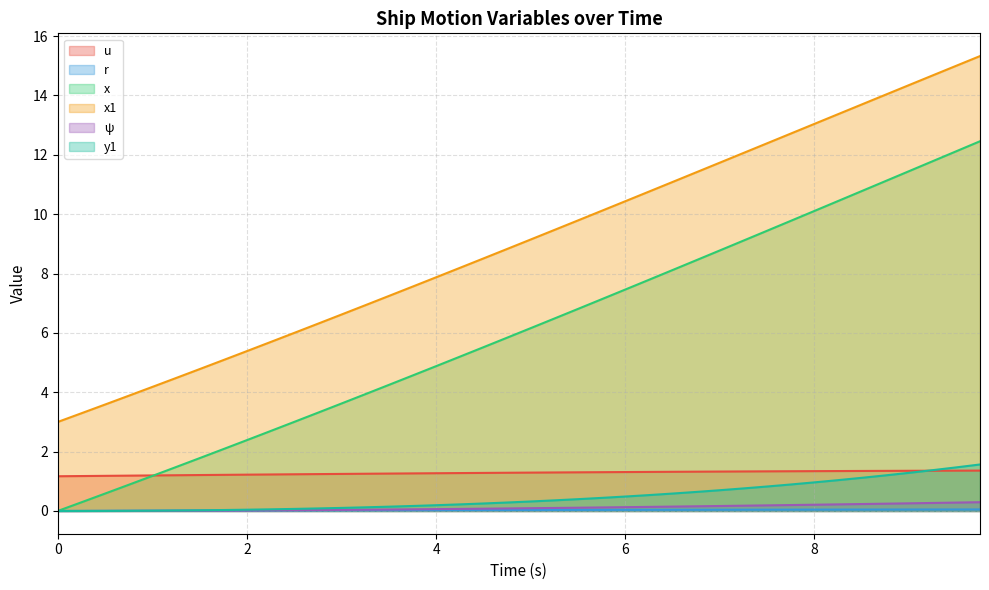

What is the total value across all series at 5.0?

17.0